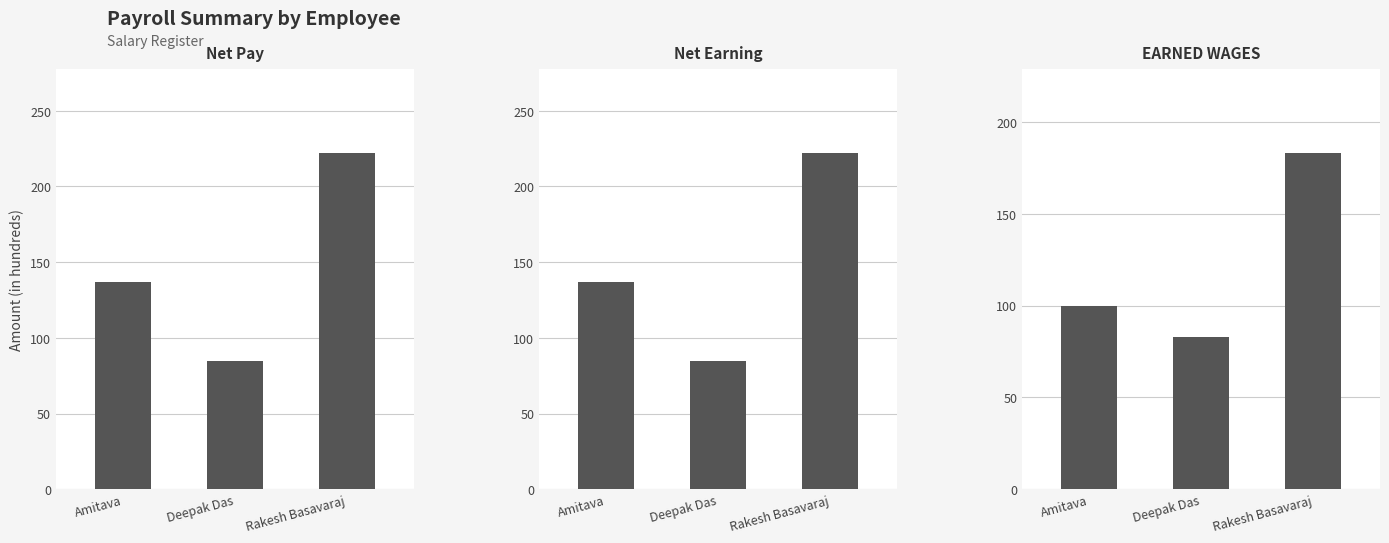

At which label does Net Pay first exceed 137?

Rakesh Basavaraj